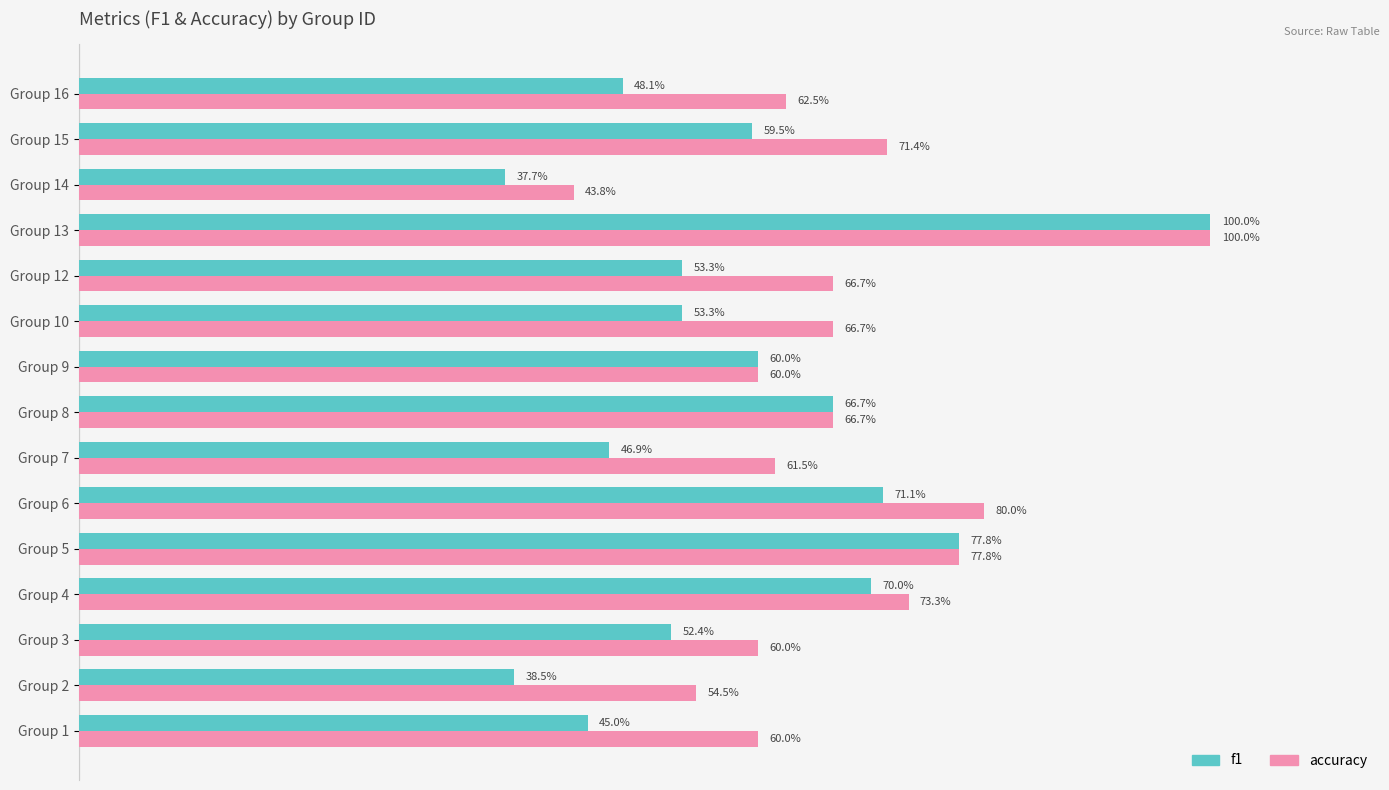

What are all the series names shown in the legend?

f1, accuracy